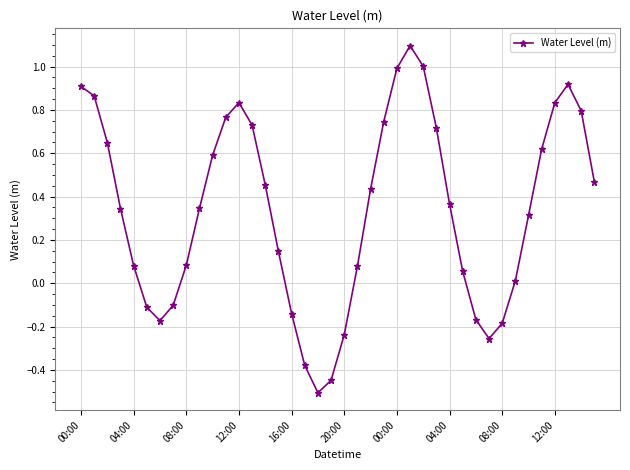

What is the difference between the second highest and minimum values?

1.5